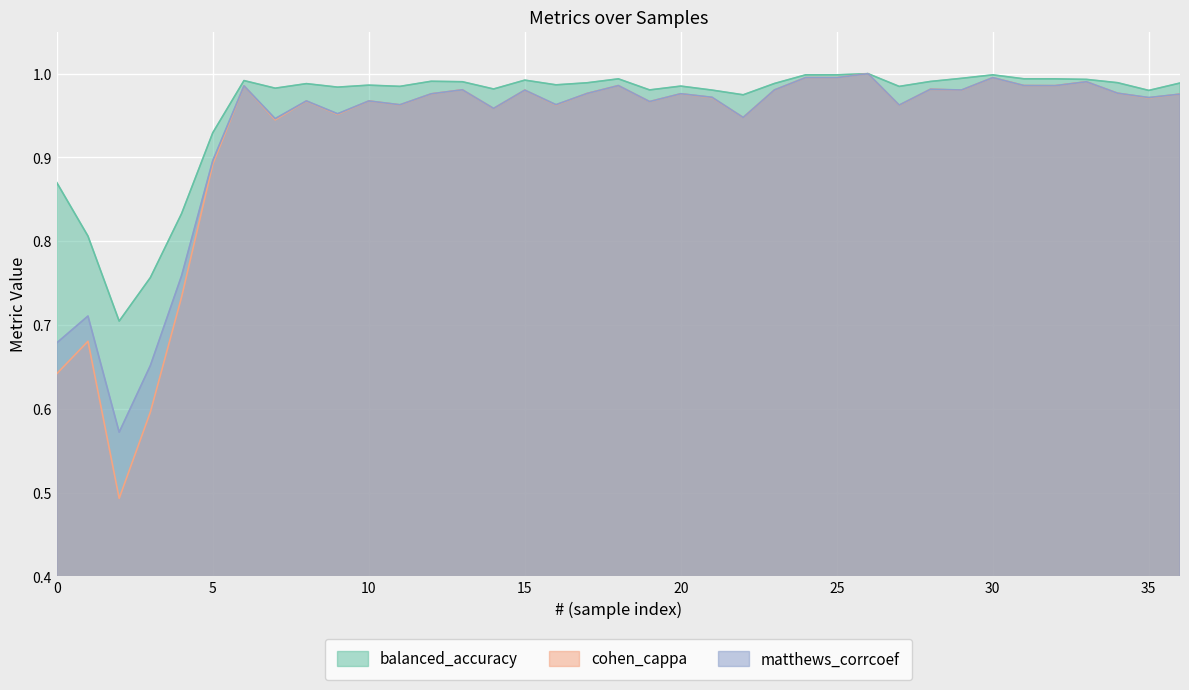

Reading left to right, what are all the values shown in this chart?

balanced_accuracy: 0.9	0.8	0.7	0.8	0.8	0.9	1.0	1.0	1.0	1.0	1.0	1.0	1.0	1.0	1.0	1.0	1.0	1.0	1.0	1.0	1.0	1.0	1.0	1.0	1.0	1.0	1.0	1.0	1.0	1.0	1.0	1.0	1.0	1.0	1.0	1.0	1.0
cohen_cappa: 0.6	0.7	0.5	0.6	0.7	0.9	1.0	0.9	1.0	1.0	1.0	1.0	1.0	1.0	1.0	1.0	1.0	1.0	1.0	1.0	1.0	1.0	0.9	1.0	1.0	1.0	1.0	1.0	1.0	1.0	1.0	1.0	1.0	1.0	1.0	1.0	1.0
matthews_corrcoef: 0.7	0.7	0.6	0.7	0.8	0.9	1.0	0.9	1.0	1.0	1.0	1.0	1.0	1.0	1.0	1.0	1.0	1.0	1.0	1.0	1.0	1.0	0.9	1.0	1.0	1.0	1.0	1.0	1.0	1.0	1.0	1.0	1.0	1.0	1.0	1.0	1.0